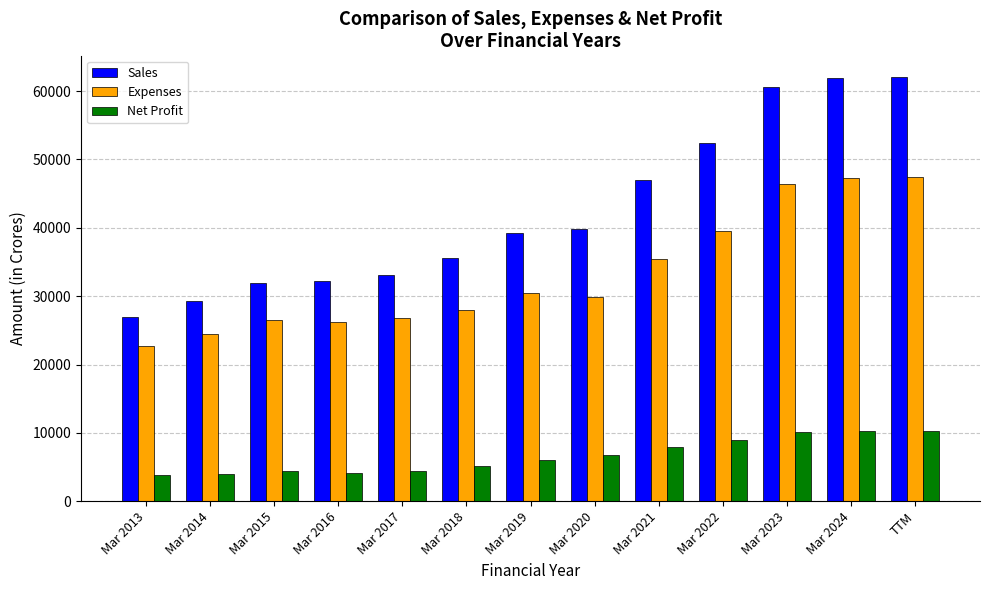

What position from the left is Mar 2014?

2